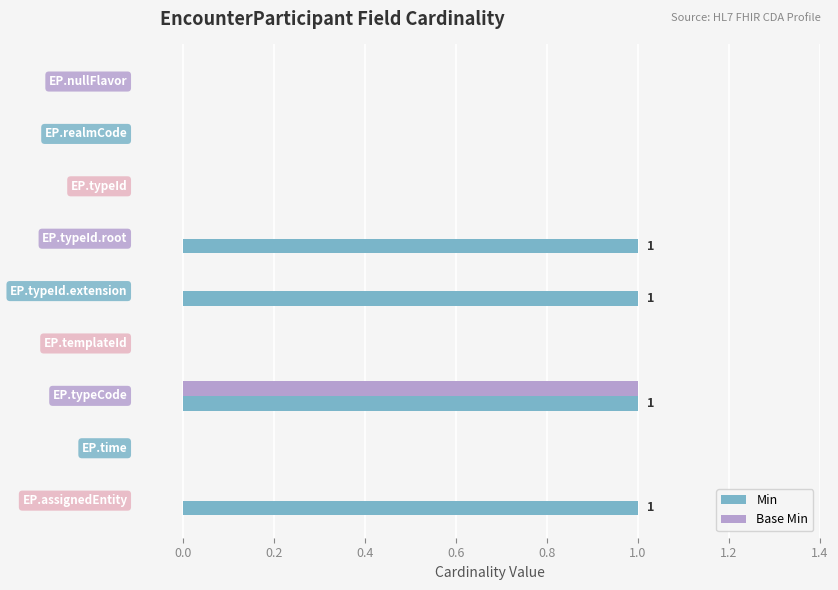

What are all the series names shown in the legend?

Min, Base Min